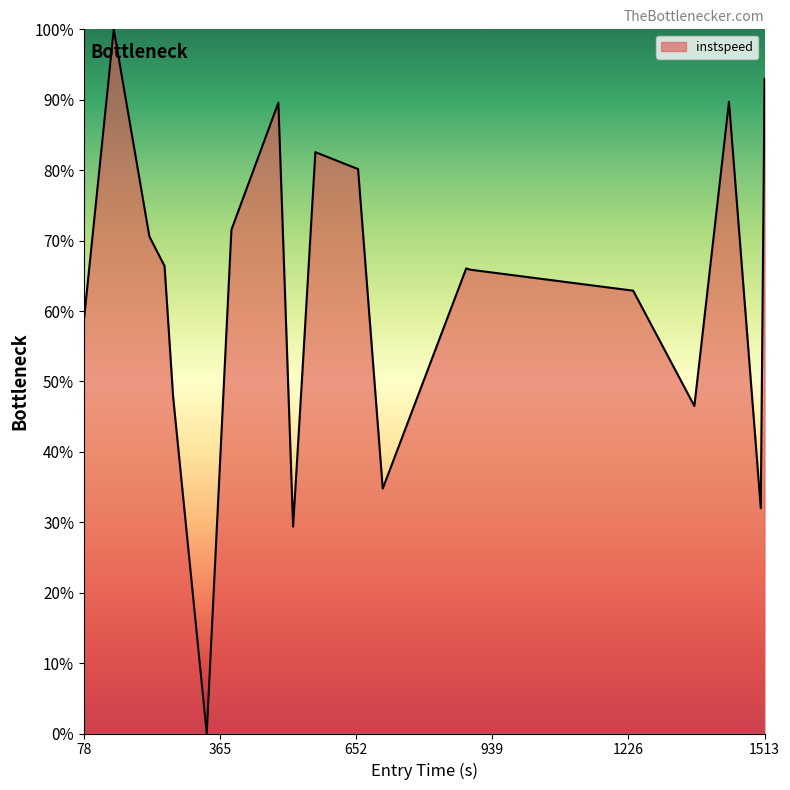

What is the average value?

61.9